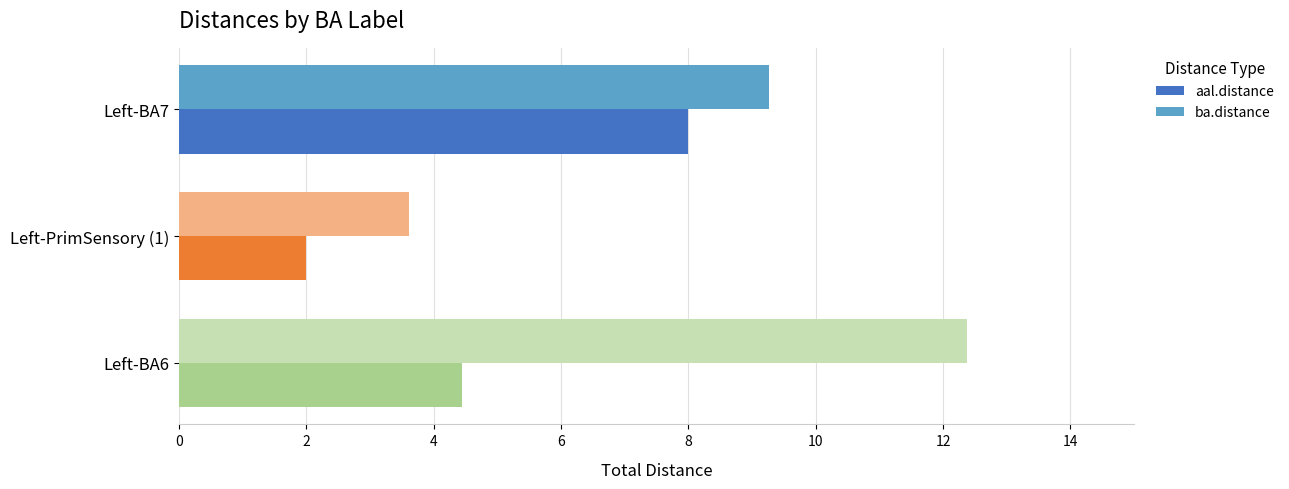

What is the sum of the ba.distance values at Left-BA6 and Left-BA7?

21.6